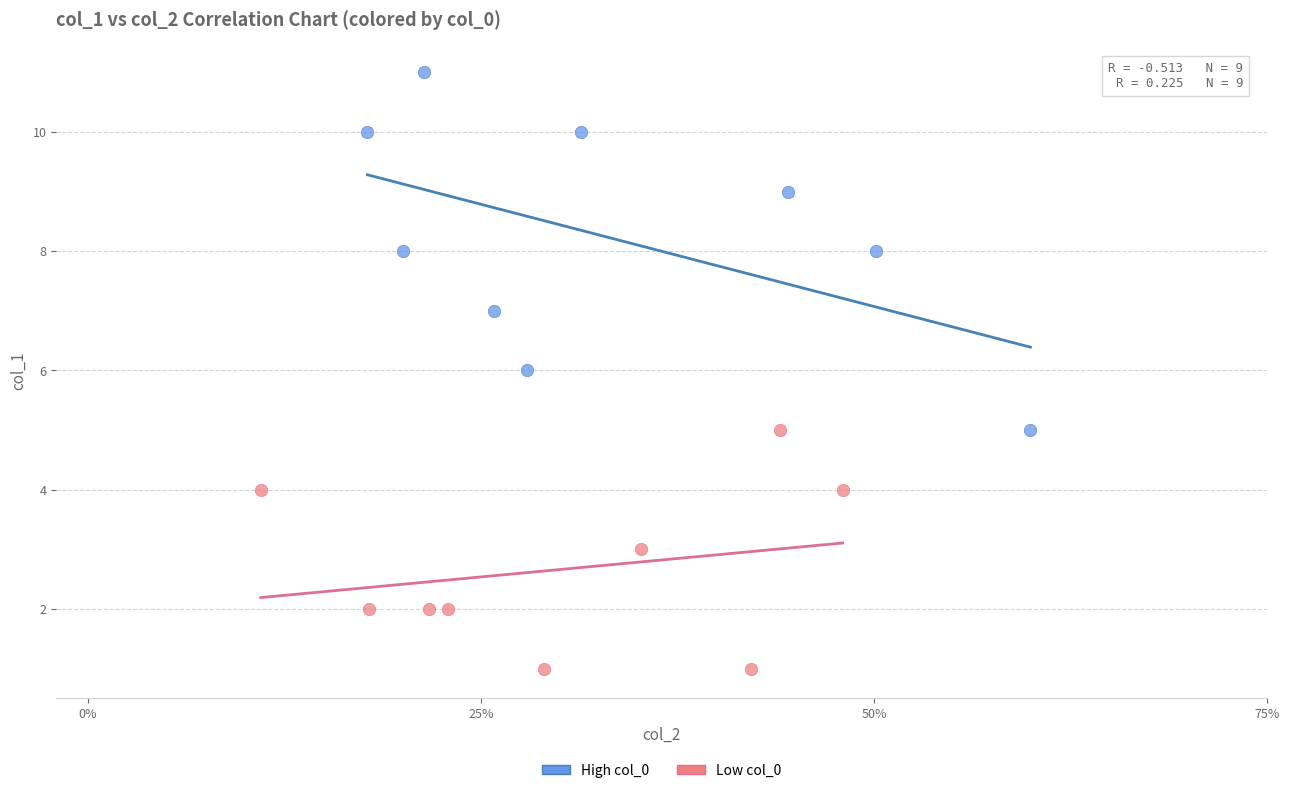

What are all the series names shown in the legend?

High col_0, Low col_0